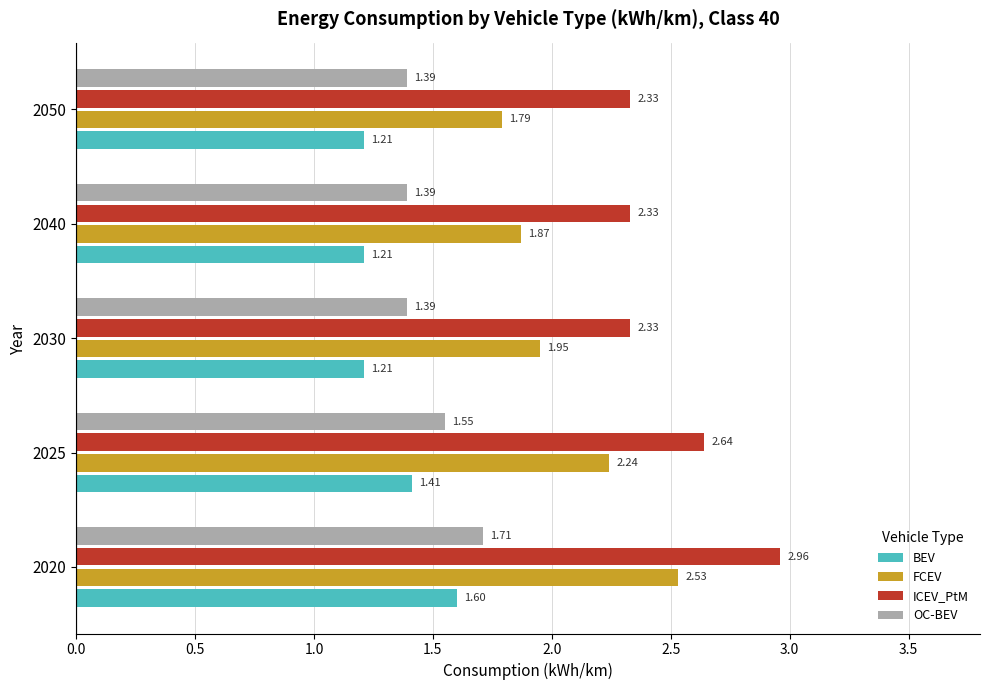

What is the sum of all OC-BEV values?

7.4